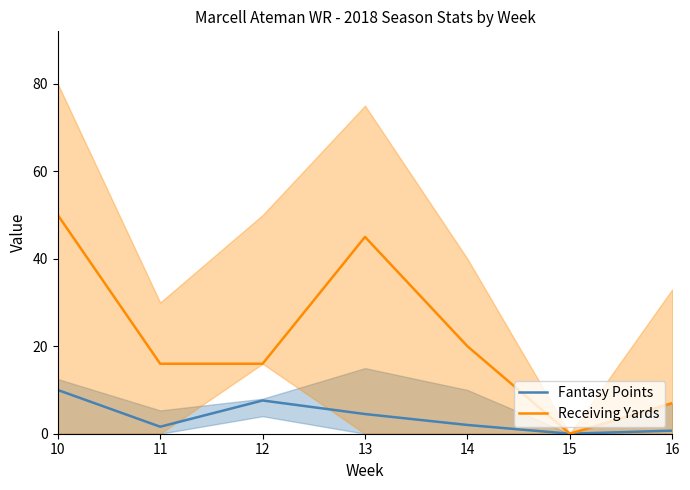

List the labels in order of Receiving Yards value, smallest first.

15, 16, 11, 12, 14, 13, 10